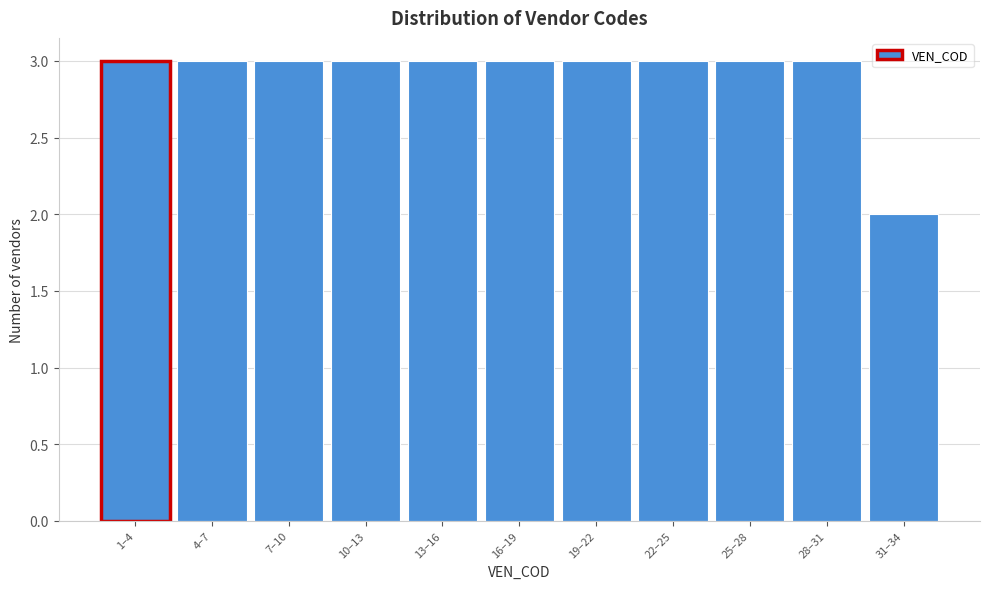

Reading right to left, what are all the values shown in this chart?

31–34=2	28–31=3	25–28=3	22–25=3	19–22=3	16–19=3	13–16=3	10–13=3	7–10=3	4–7=3	1–4=3